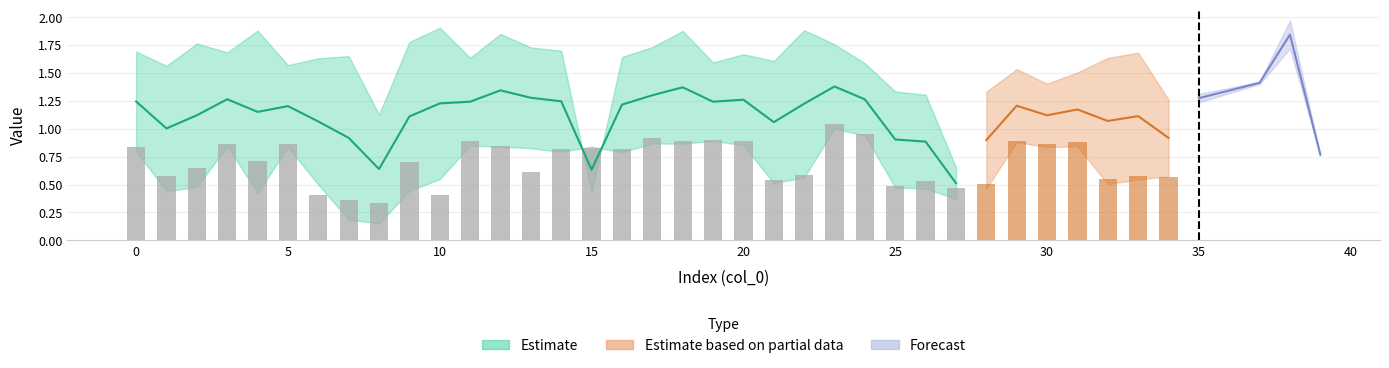

The value of col_8 at 28 is 1.3. True or false?

True